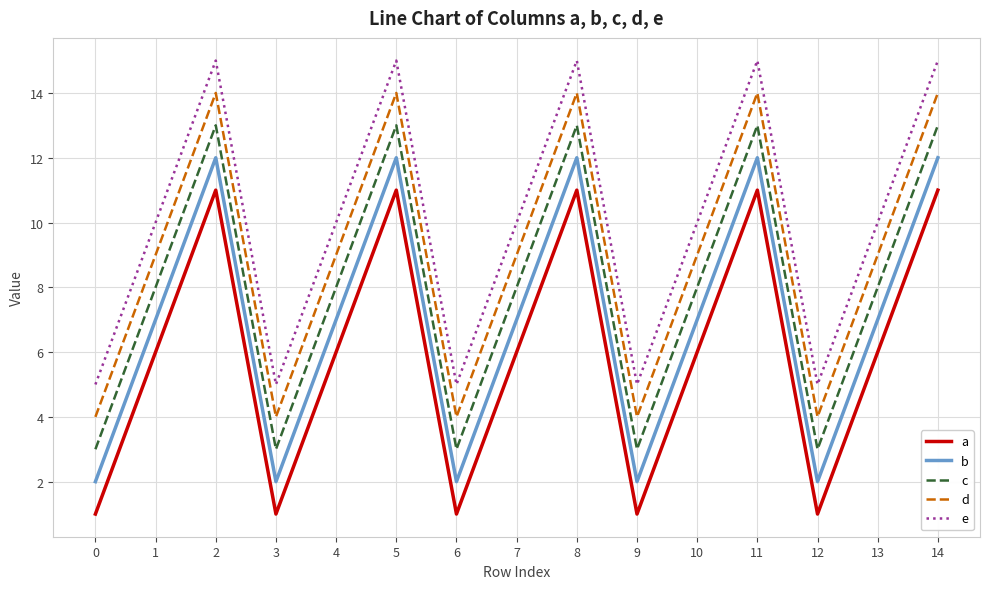

Reading left to right, transcribe all the data shown in this chart.

a: 1	6	11	1	6	11	1	6	11	1	6	11	1	6	11
b: 2	7	12	2	7	12	2	7	12	2	7	12	2	7	12
c: 3	8	13	3	8	13	3	8	13	3	8	13	3	8	13
d: 4	9	14	4	9	14	4	9	14	4	9	14	4	9	14
e: 5	10	15	5	10	15	5	10	15	5	10	15	5	10	15